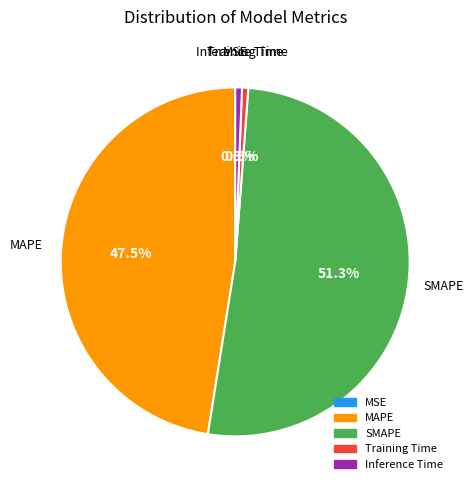

Which category has the biggest portion of the pie?

SMAPE